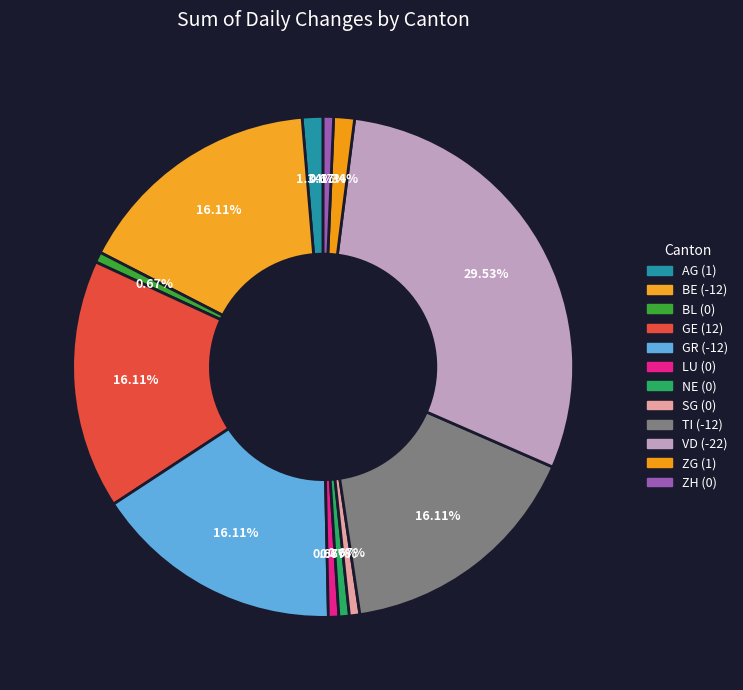

Between TI and LU, which is larger?

TI